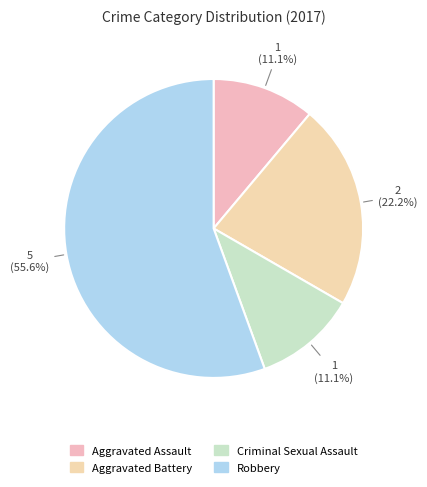

To the nearest percent, what is the difference between the Aggravated Battery and Criminal Sexual Assault slice percentages?

11%